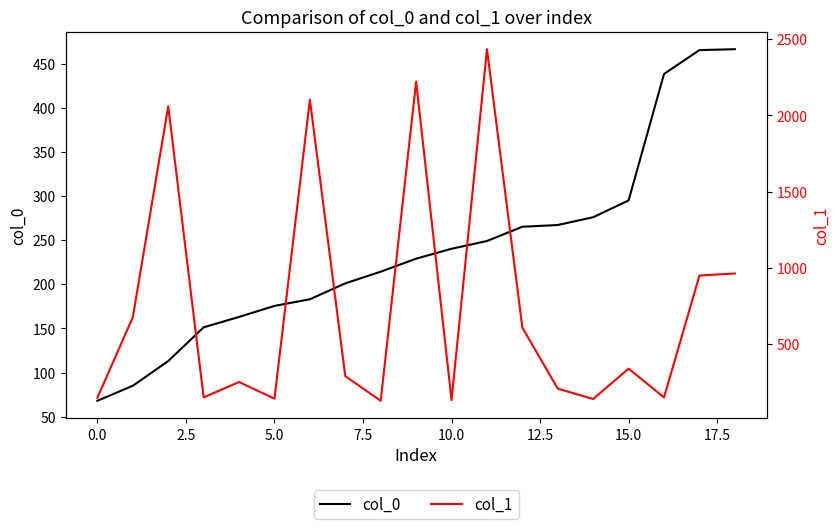

What is the maximum value for col_0?

466.3